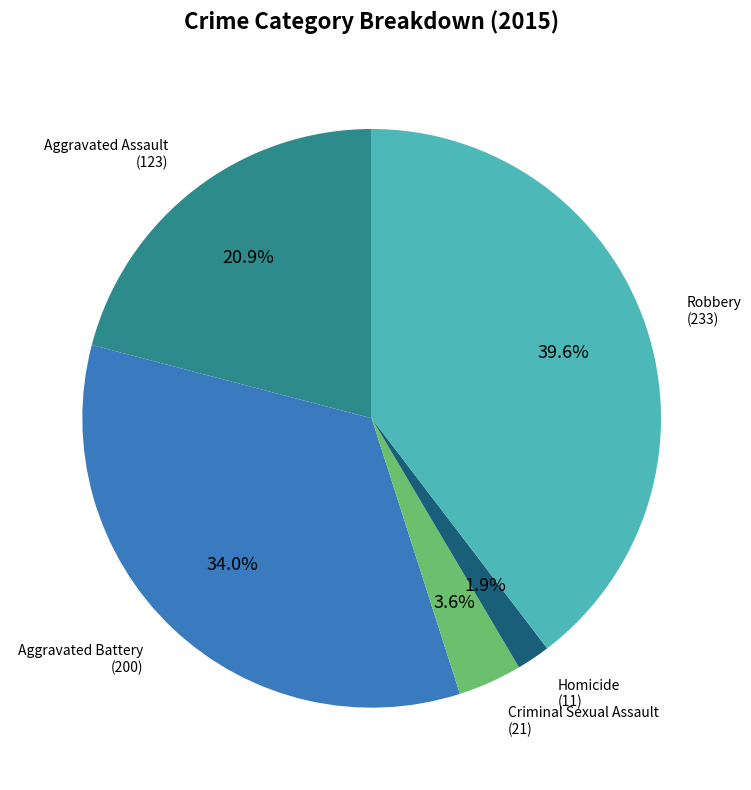

How many segments does this pie chart have?

5